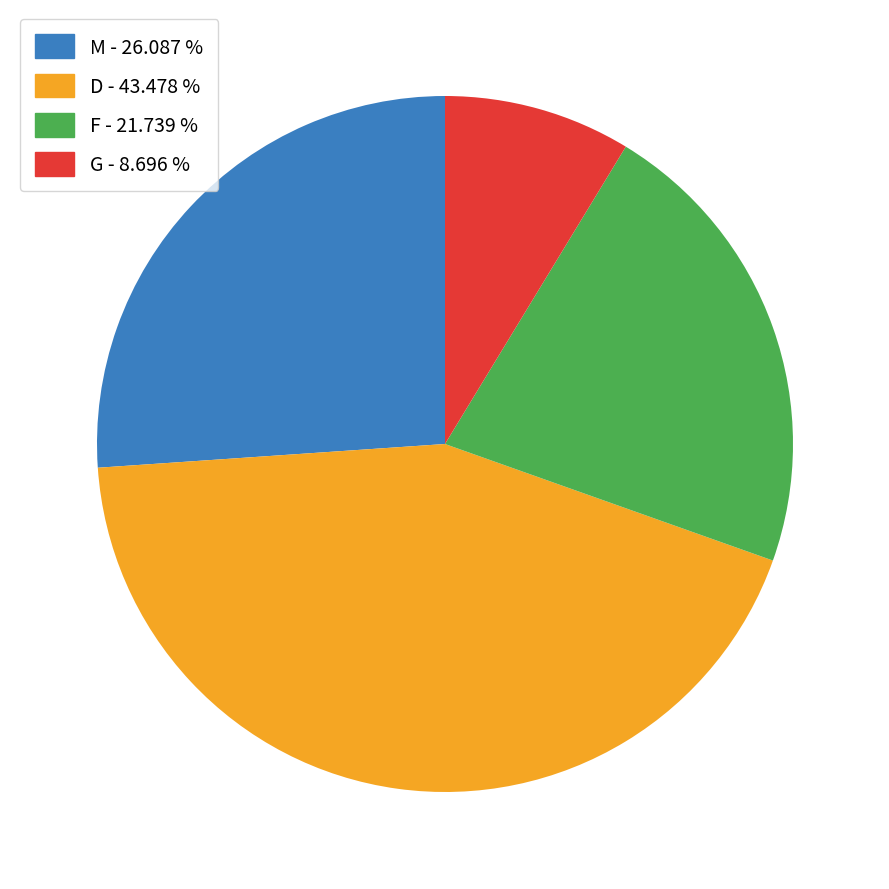

Does G represent more than half of the total?

No